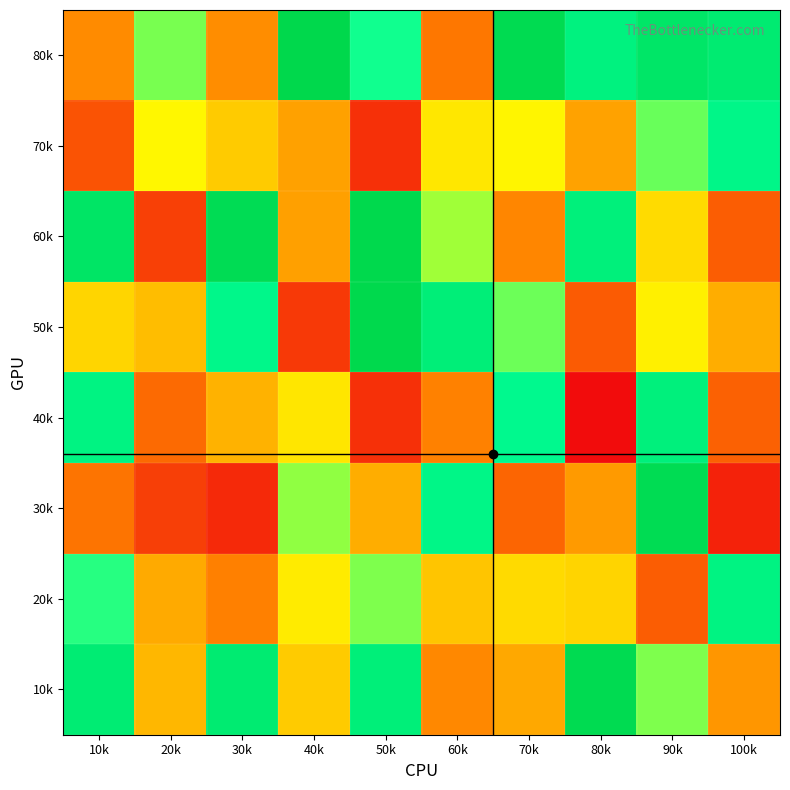

How many distinct data groups are displayed?

8